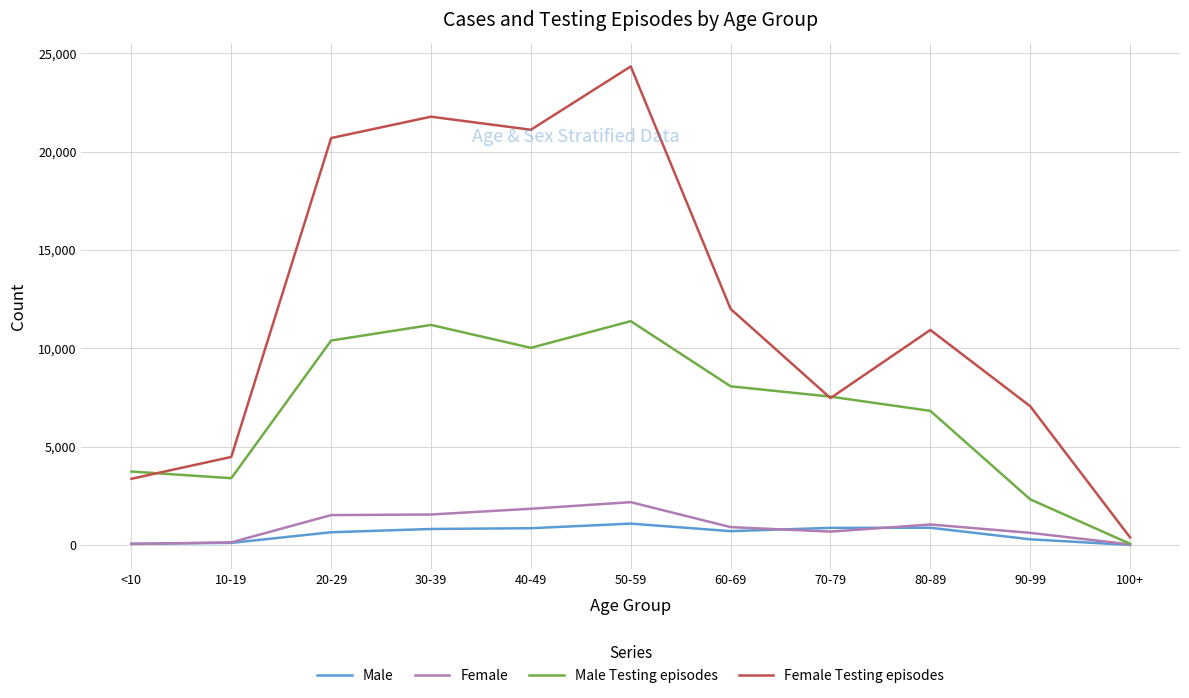

At which category is the sum across all series the highest?

50-59